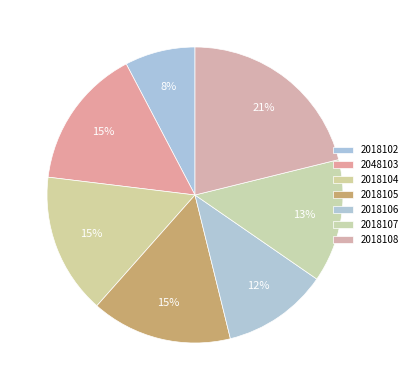

What percentage is the 2048103 slice, to the nearest percent?

15%